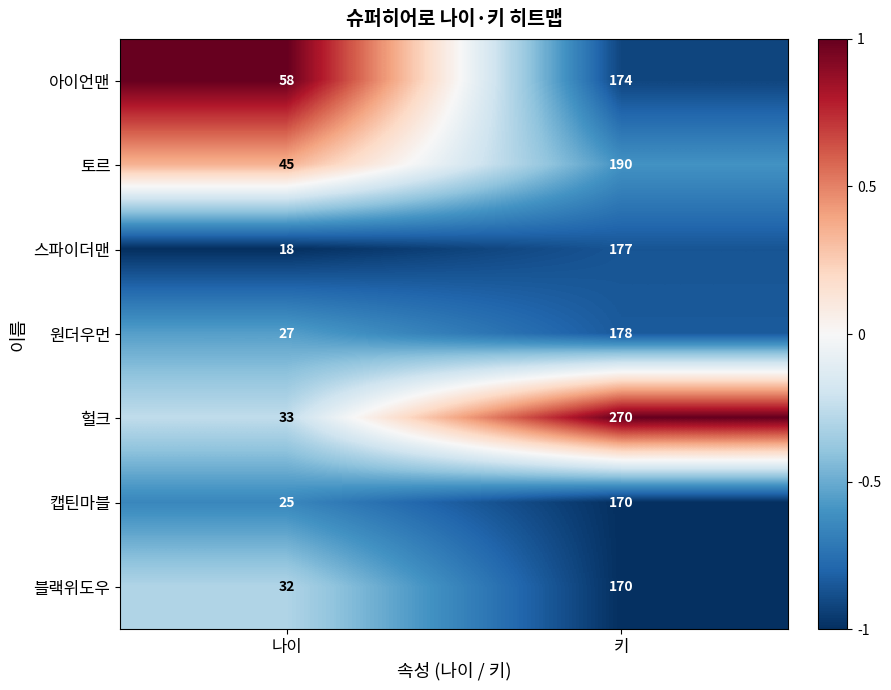

Where is 아이언맨 nearest to the value 116?

나이